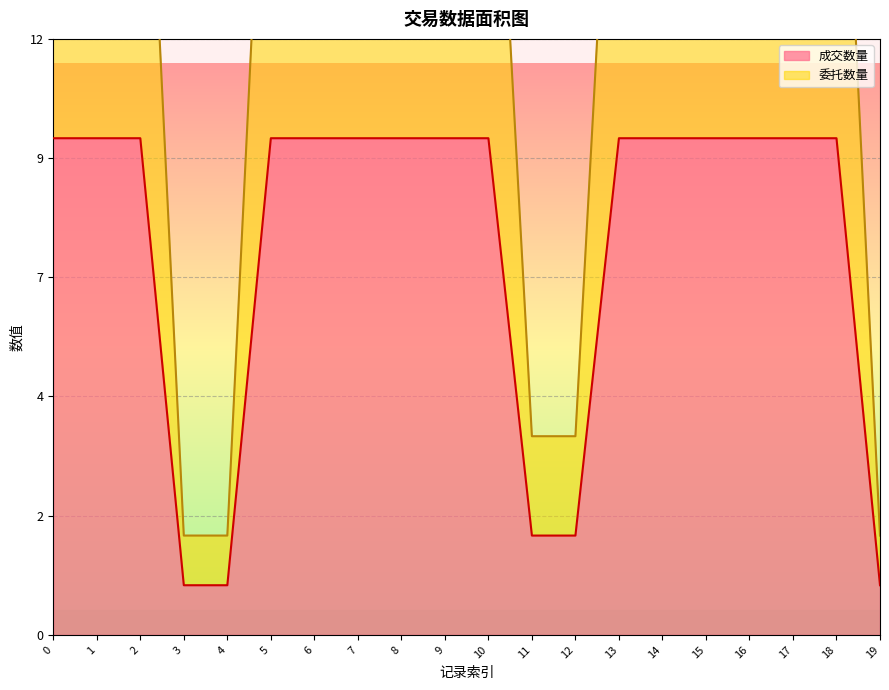

What is the value of the 委托数量 point at the 16th from the left?

20